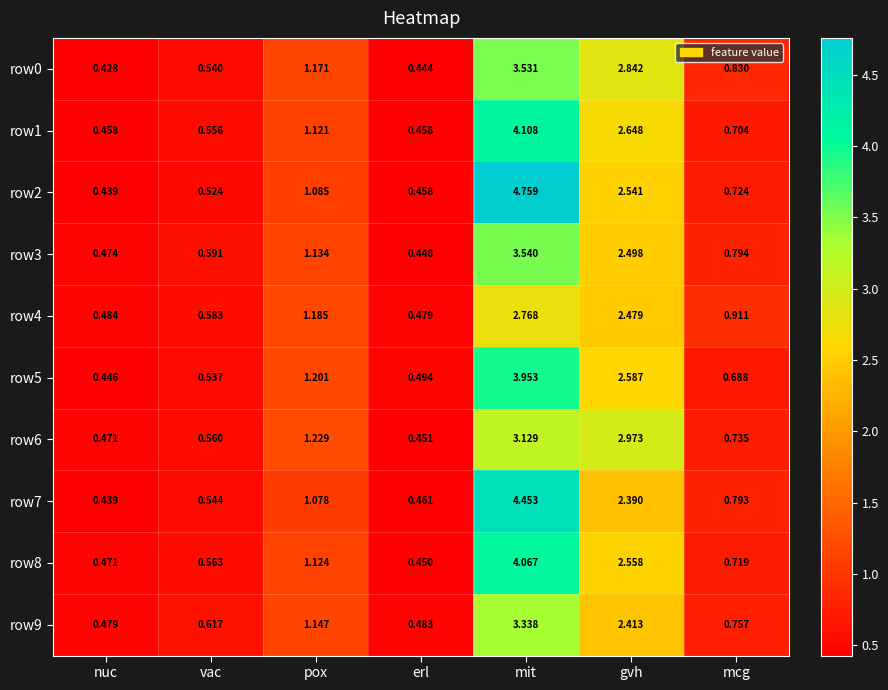

Where is row2 nearest to the value 2?

gvh